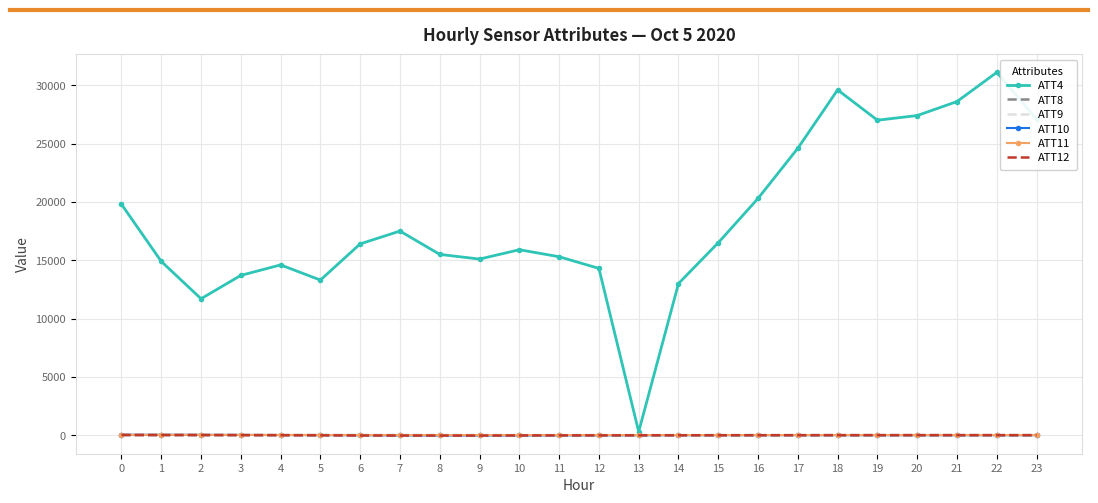

True or false: ATT9 and ATT4 cross at least once.

False